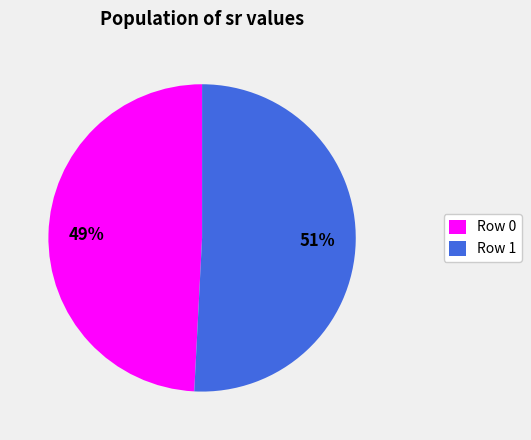

Which slice is the smallest?

Row 0